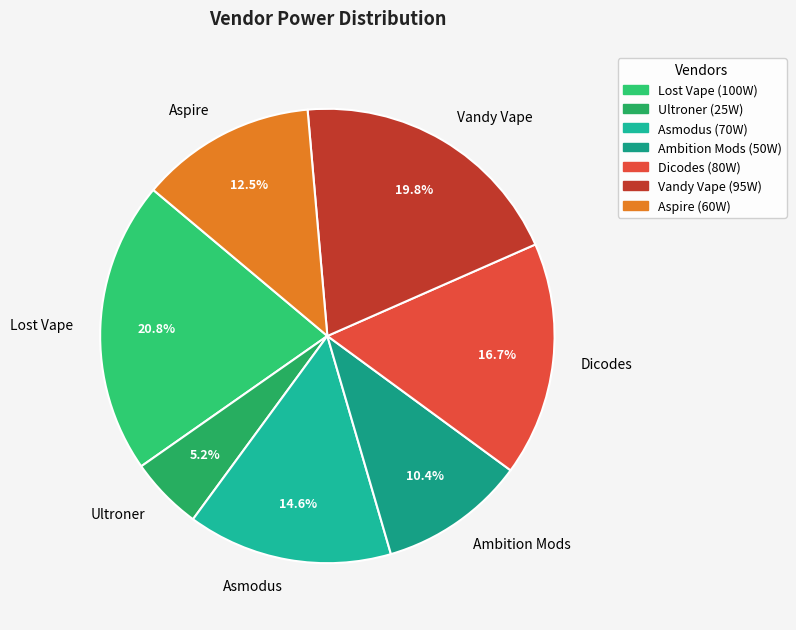

Approximately how many times larger is the value at Ambition Mods compared to Dicodes?

0.6